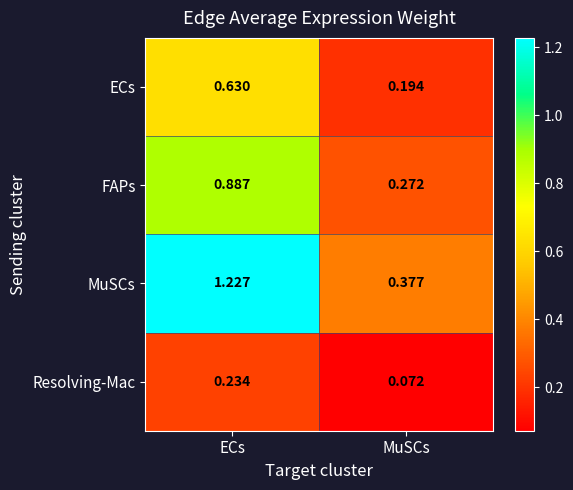

Which series changed the most between ECs and MuSCs?

MuSCs